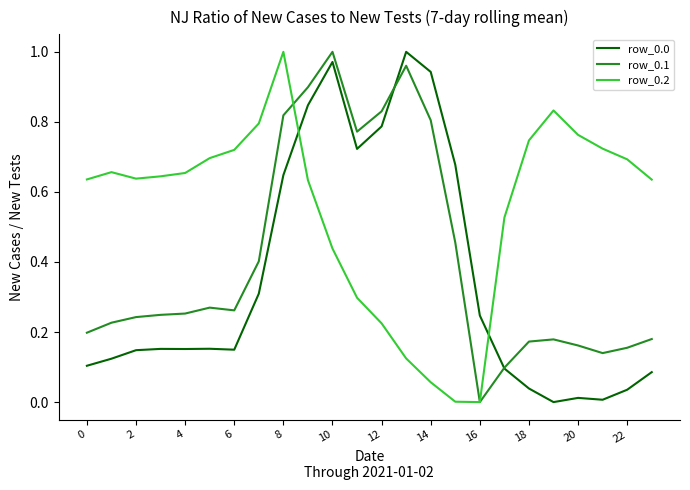

Which series has the largest total across all categories?

row_0.2